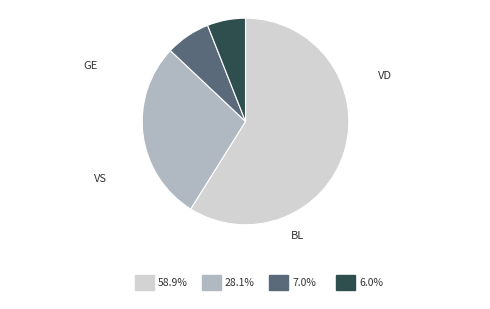

Is there a majority slice in this chart?

Yes